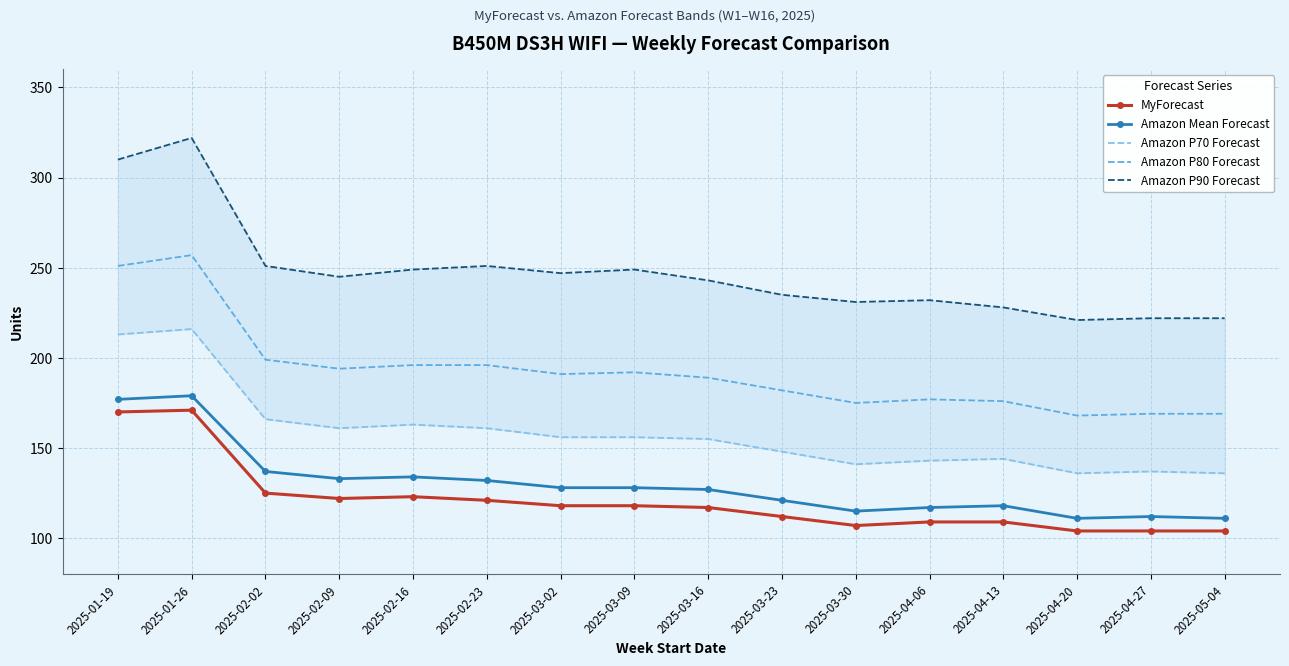

What is the difference between the highest and lowest values at 2025-02-16?

126